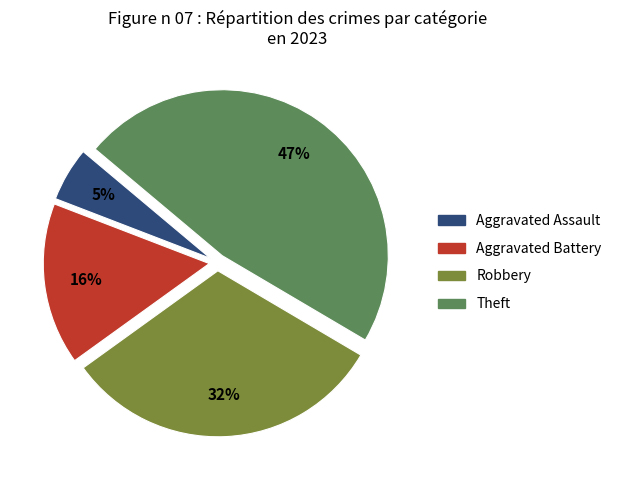

What percentage is the Aggravated Assault slice, to the nearest percent?

5%